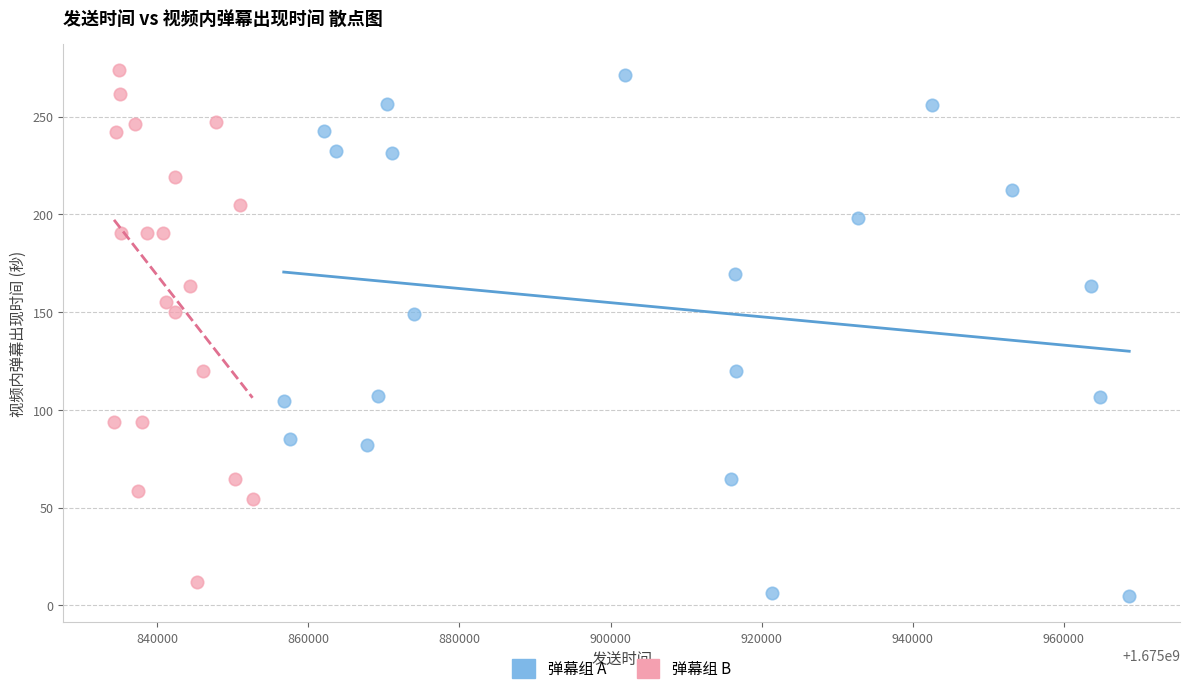

Which series reaches the minimum Y coordinate?

弹幕组 A